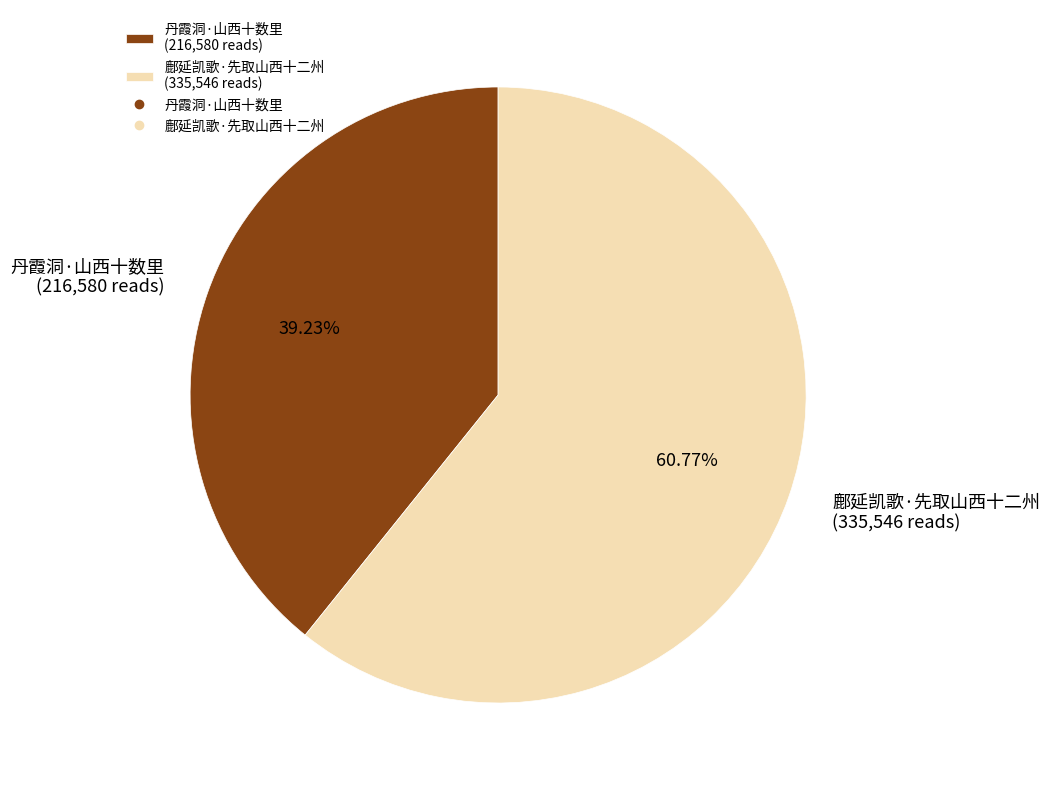

How many slices are in this pie chart?

2